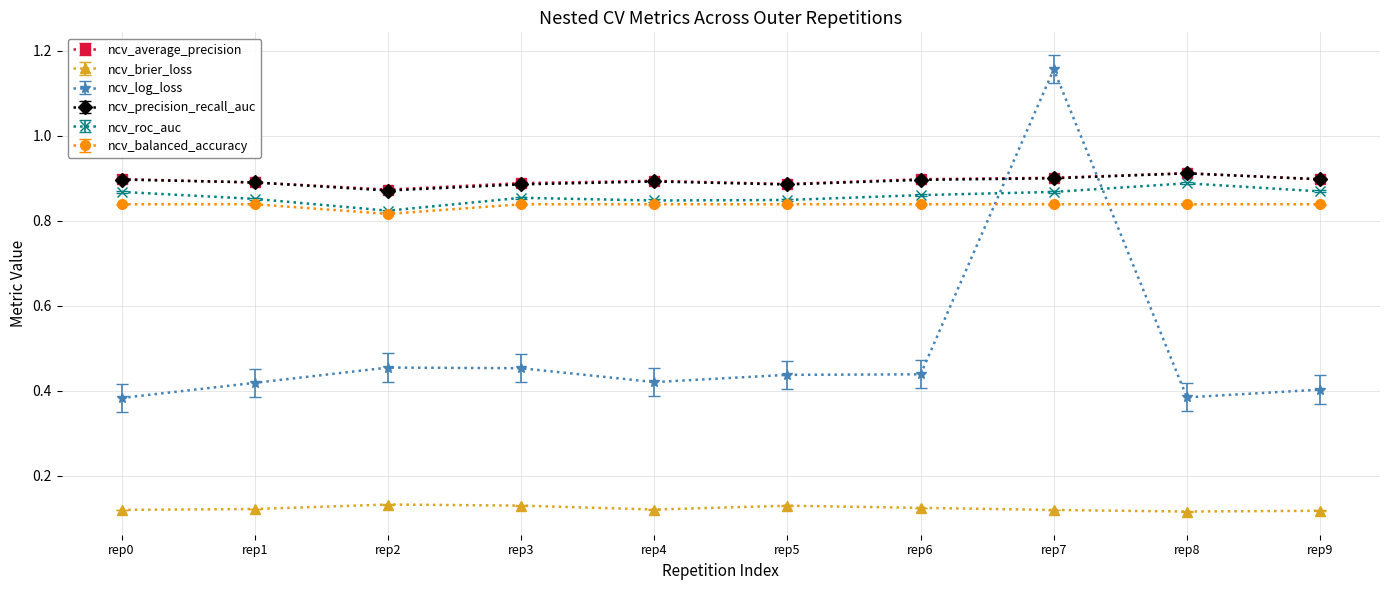

How many series are shown in this chart?

6